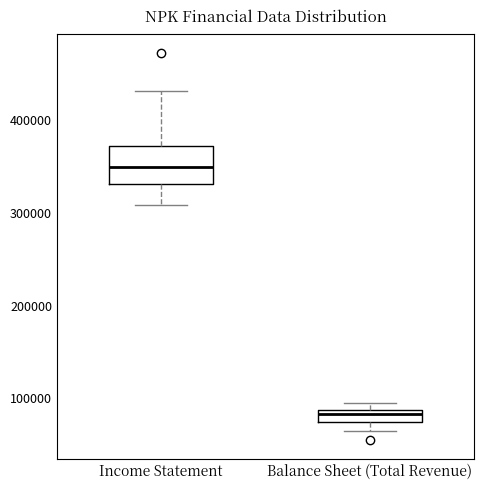

Which box has the highest median line?

Income Statement